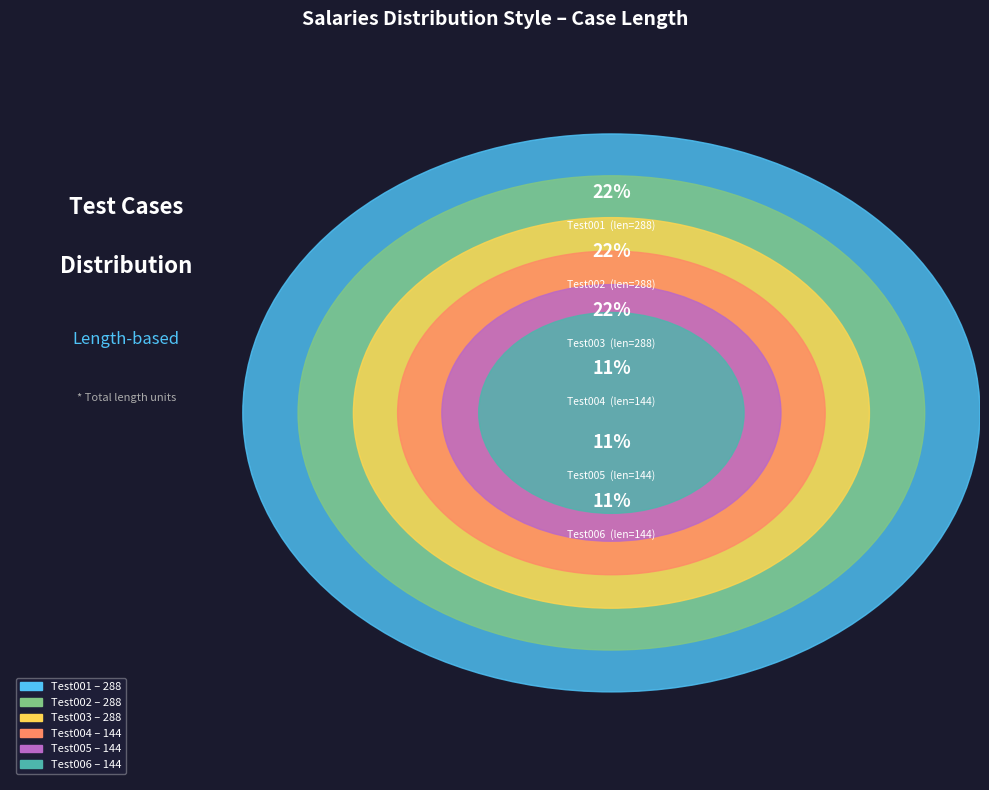

Which has a higher value, Test005 or Test002?

Test002